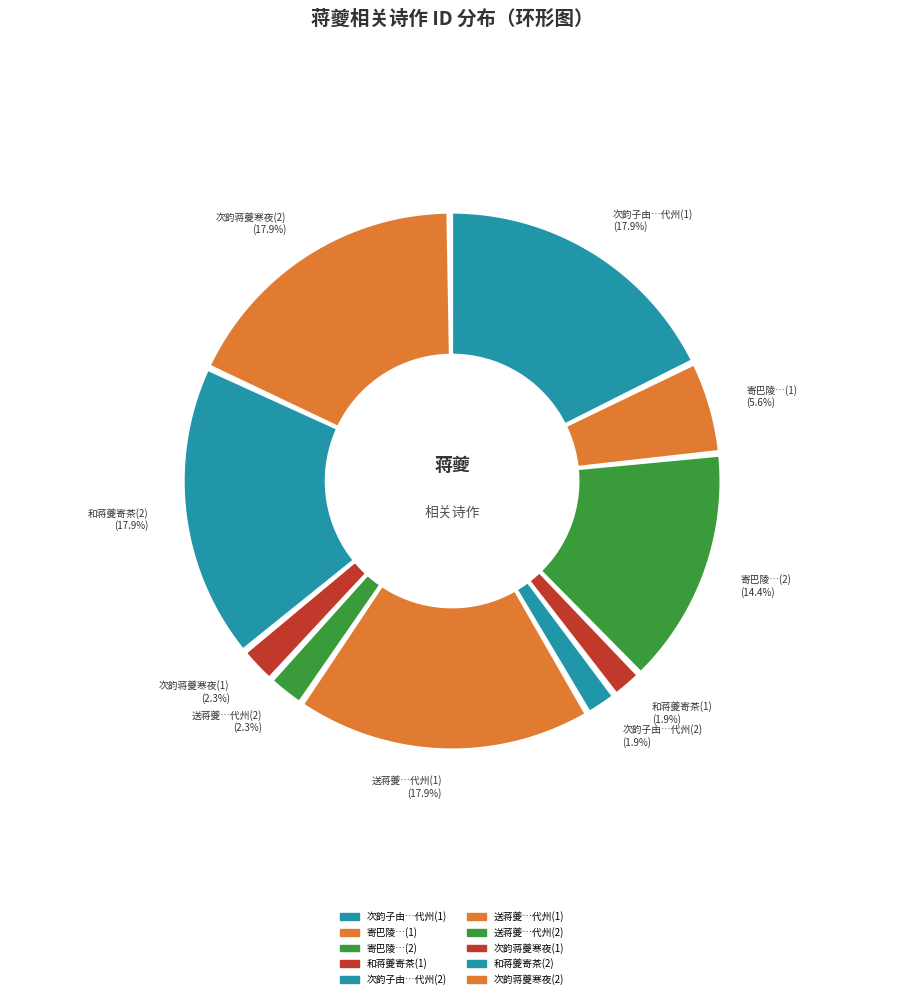

What is the ratio of the value at 送蒋夔赴代州教授 to the value at 送蒋夔赴代州教授?

7.8